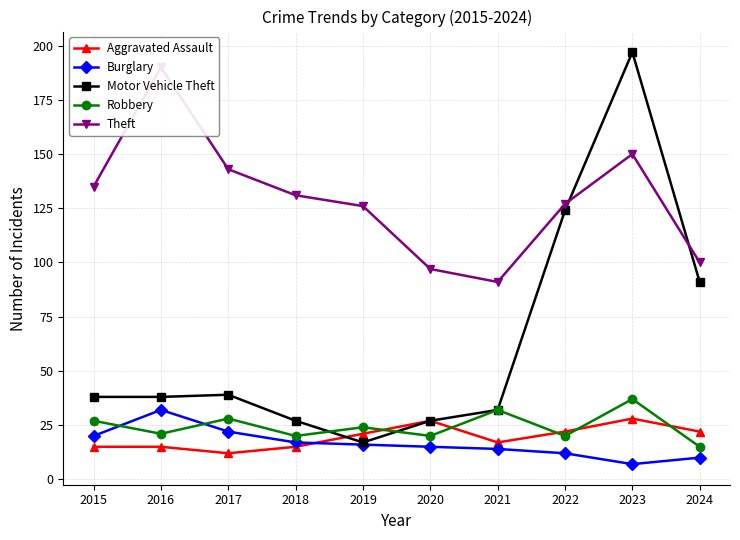

How many series are shown in this chart?

5